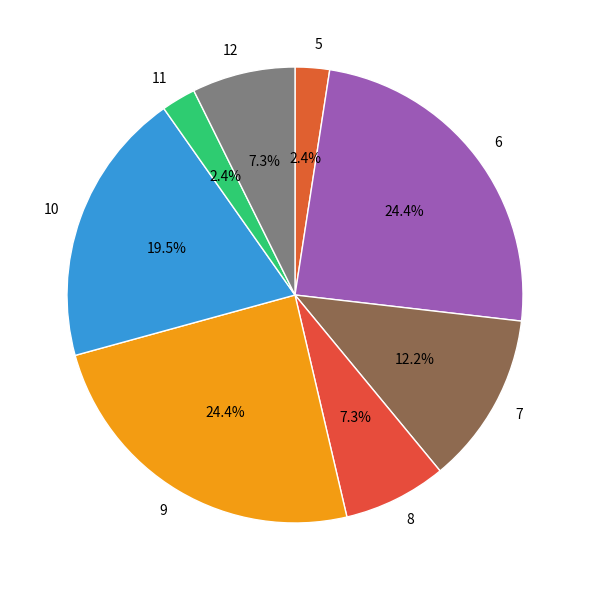

Is 6 the majority of the pie?

No